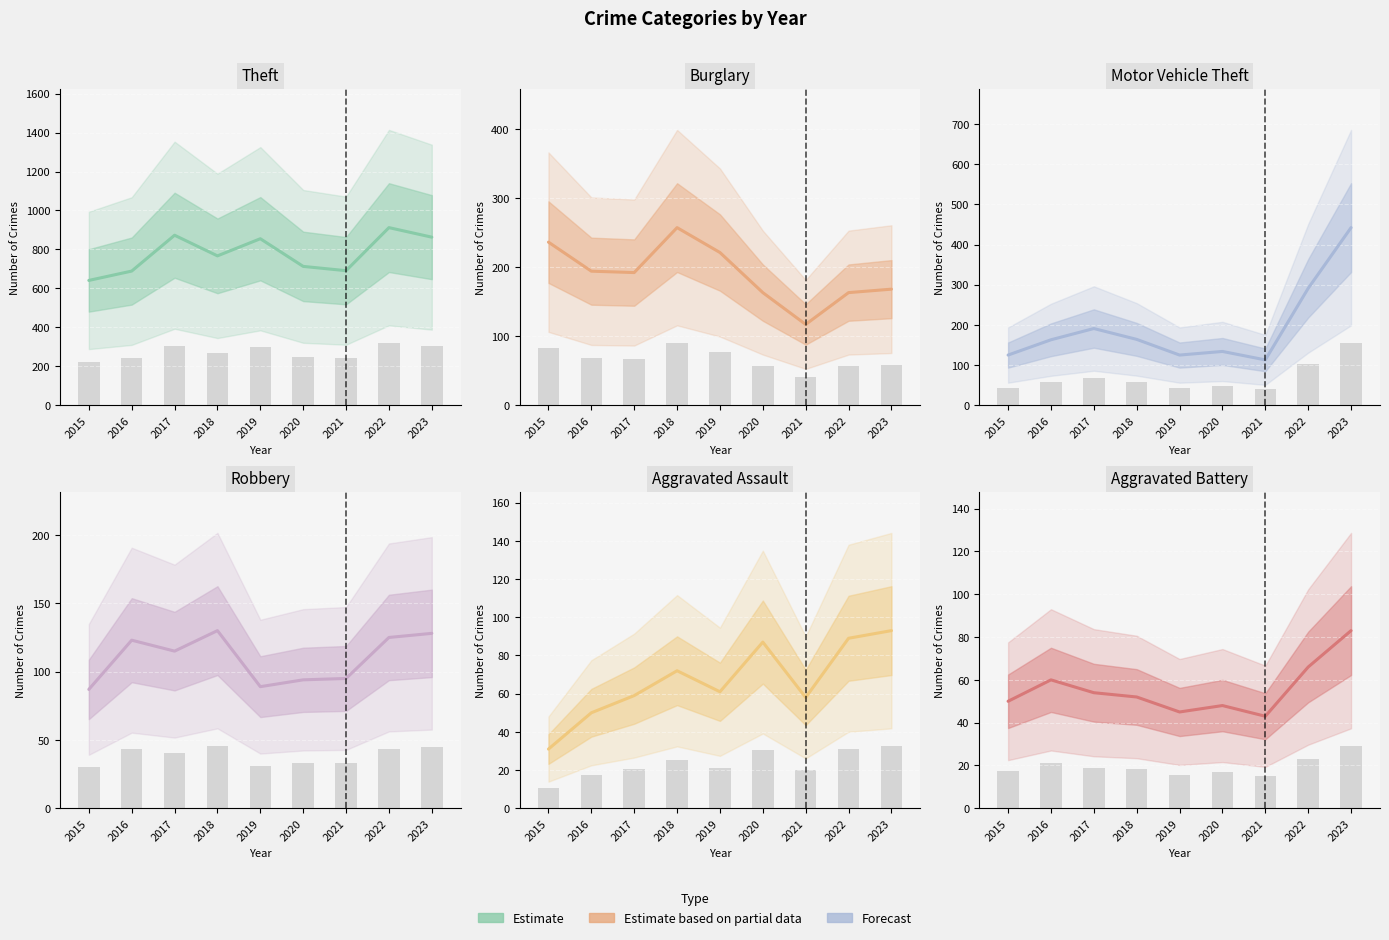

What is the difference between the second highest and minimum values in the Aggravated Assault series?

58